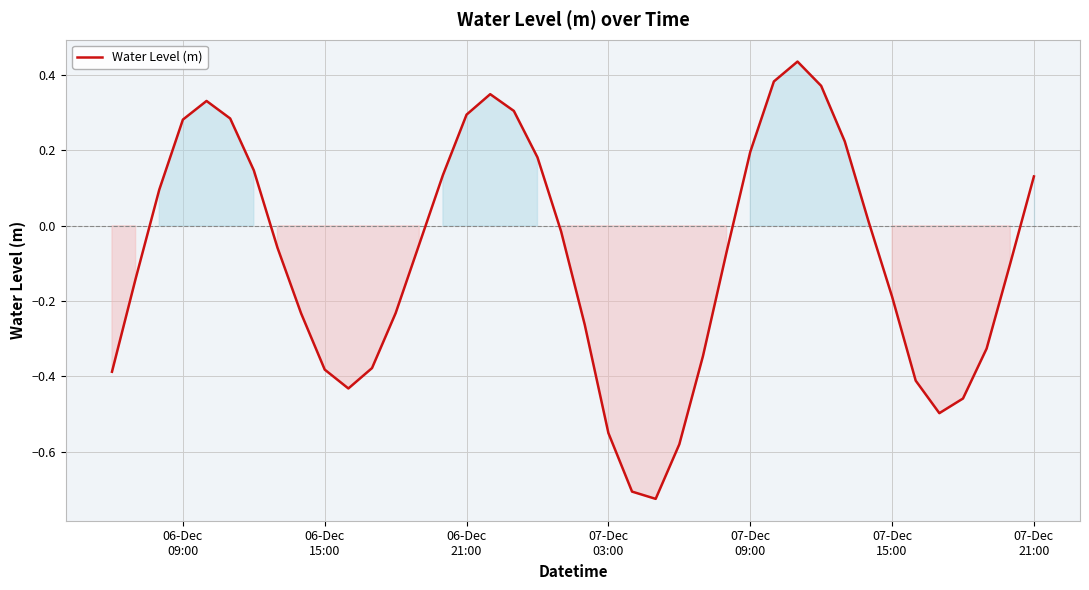

What is the difference between the maximum and minimum values?

1.2